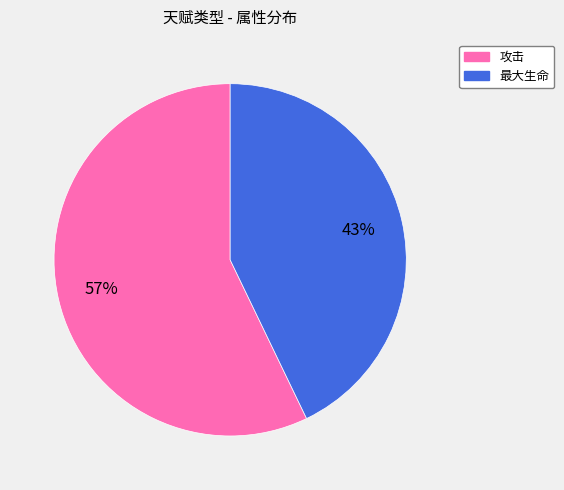

Combined, do 攻击 and 最大生命 account for over 50%?

Yes